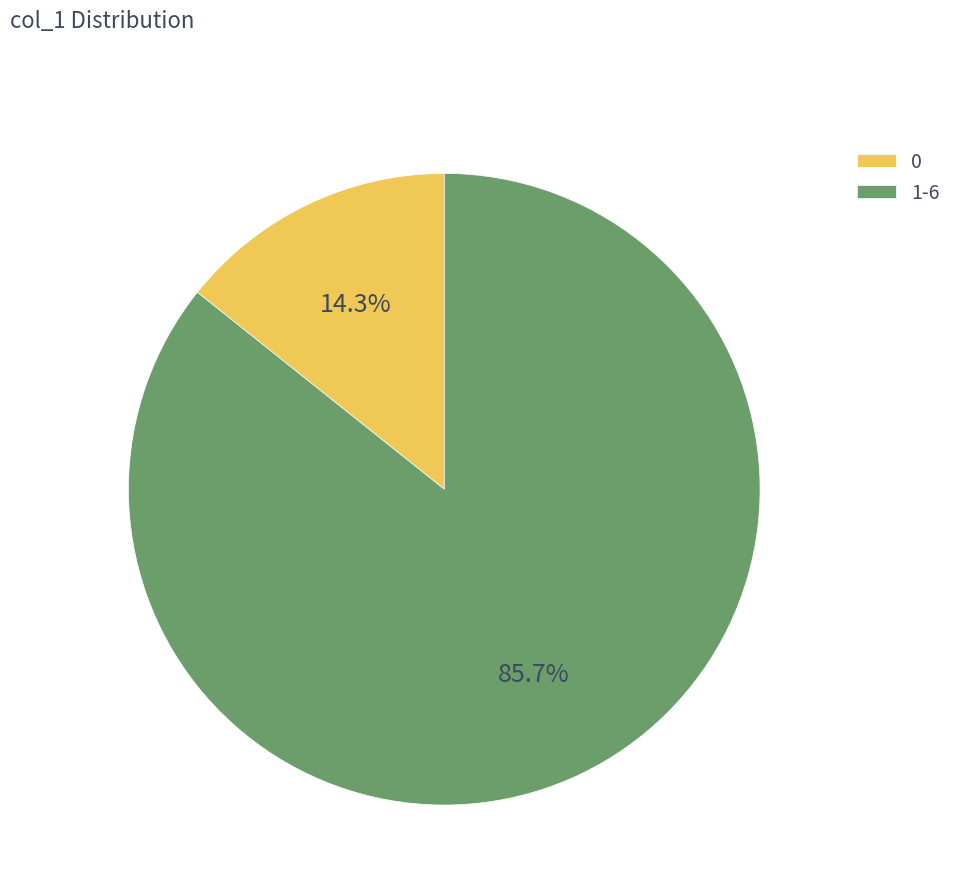

The 0 slice represents 1% of the pie. True or false?

False